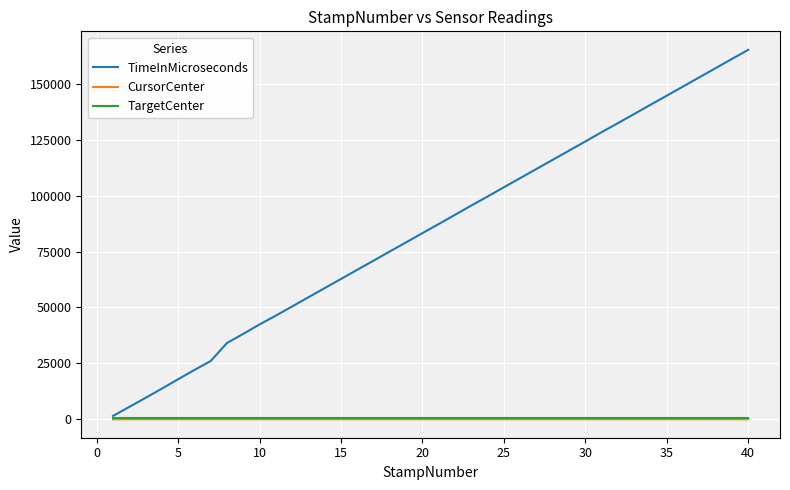

How many lines are shown in the chart?

3